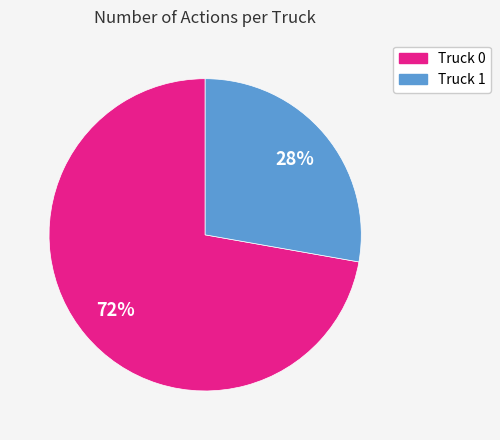

Combined, do Truck 1 and Truck 0 account for over 50%?

Yes